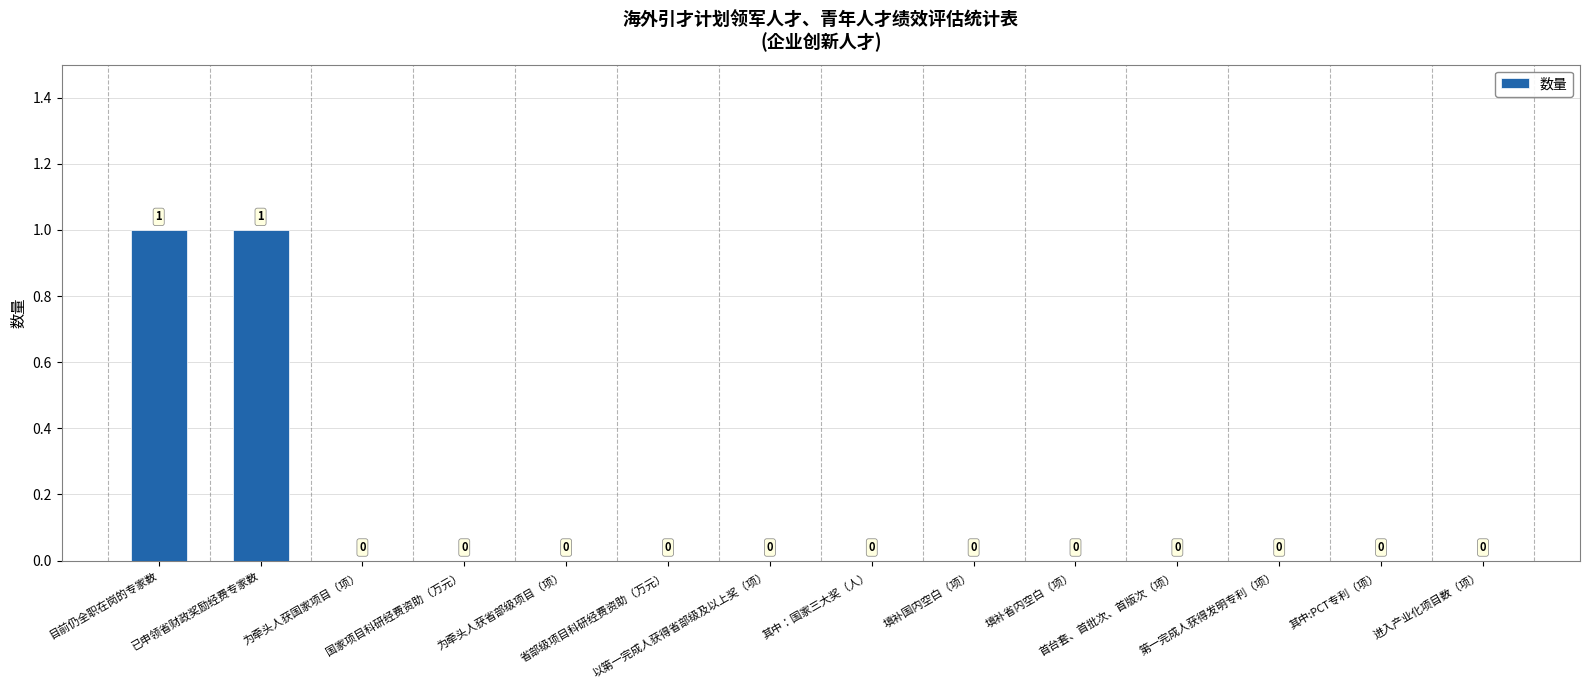

Does the chart contain stacked bars?

No